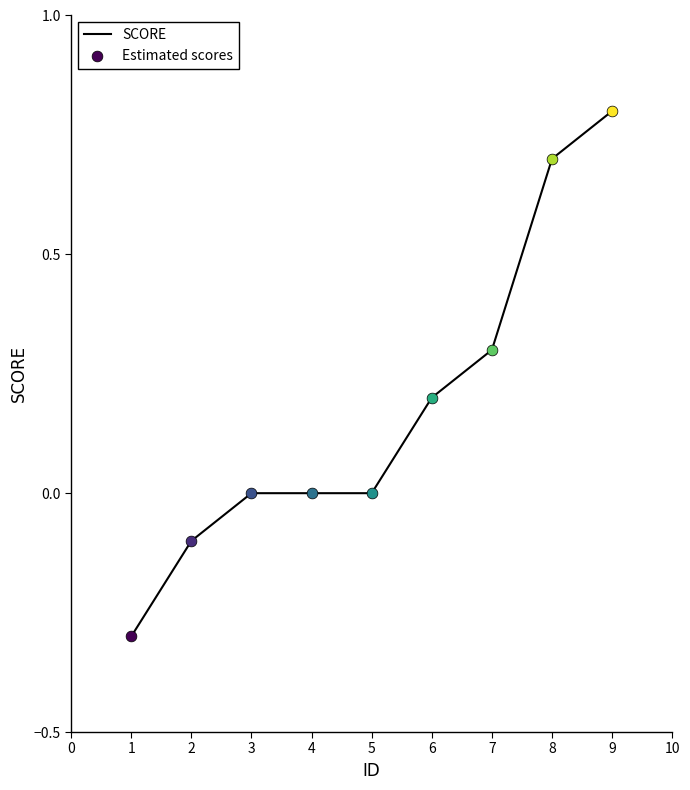

Which has a higher value, 1 or 3?

3